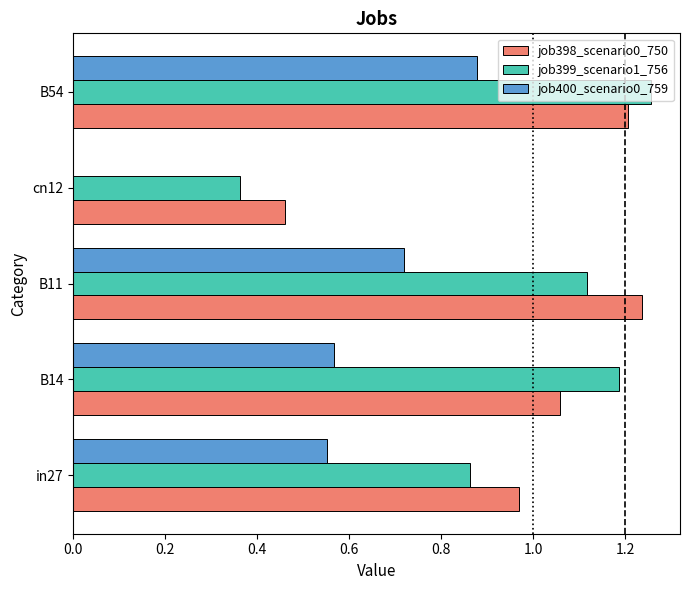

What is the sum of all job398_scenario0_750 values?

4.9